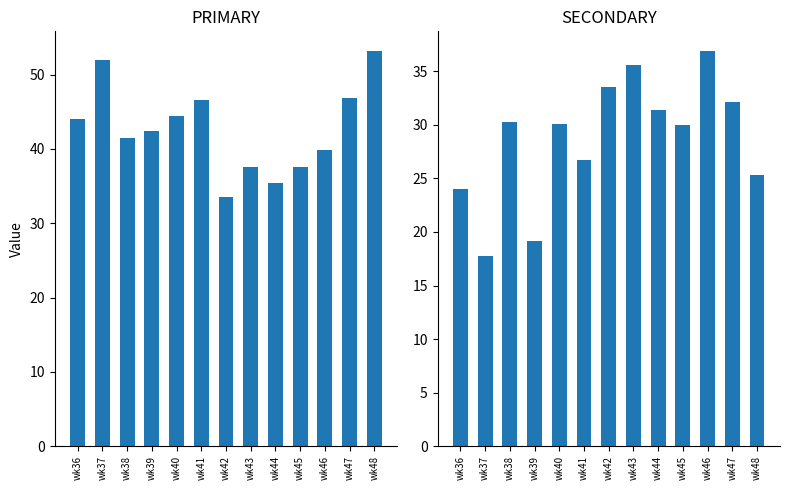

List the labels in order of PRIMARY value, largest first.

wk48, wk37, wk47, wk41, wk40, wk36, wk39, wk38, wk46, wk43, wk45, wk44, wk42